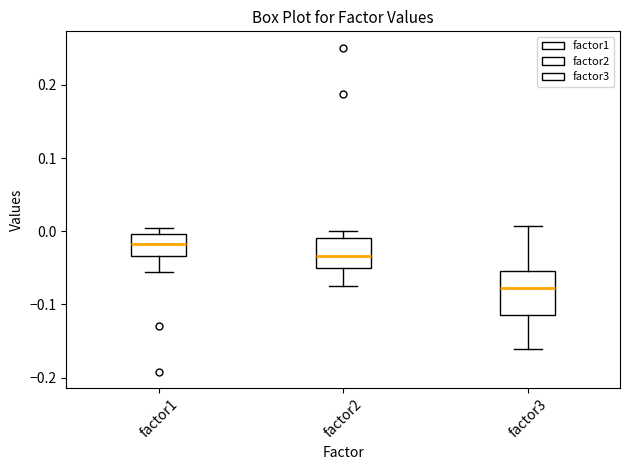

Comparing the boxes themselves (not the whiskers), which one is the tallest?

factor3